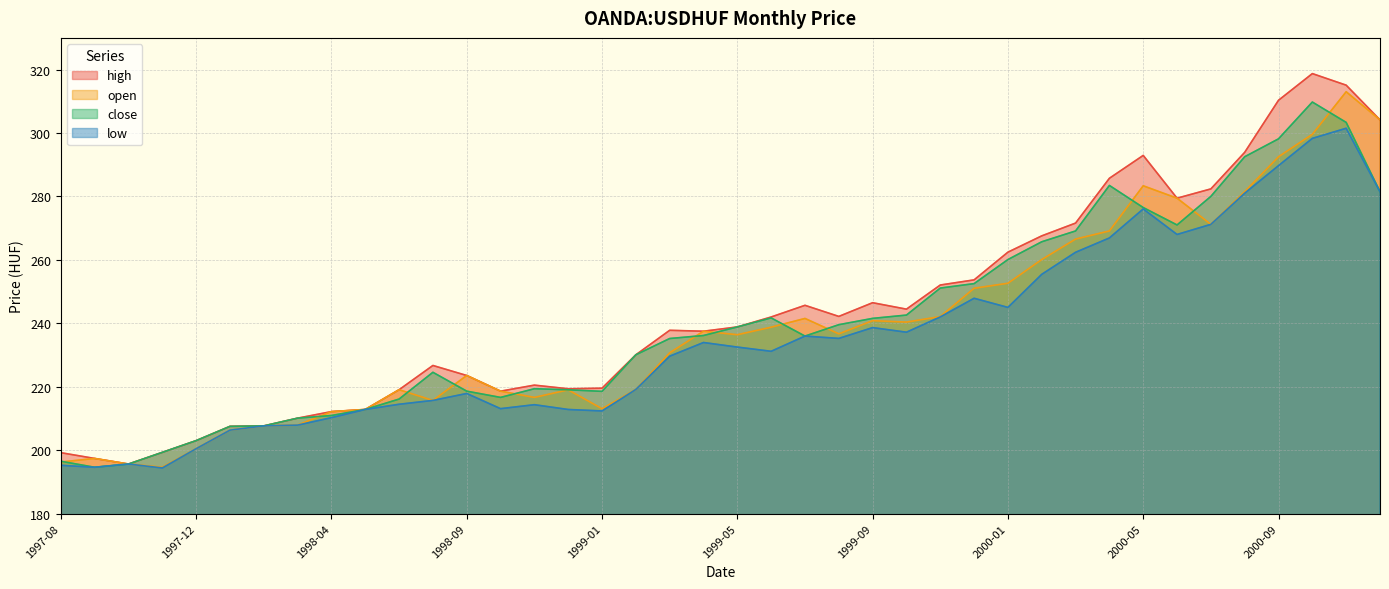

How many values in the low series are below 232?

20